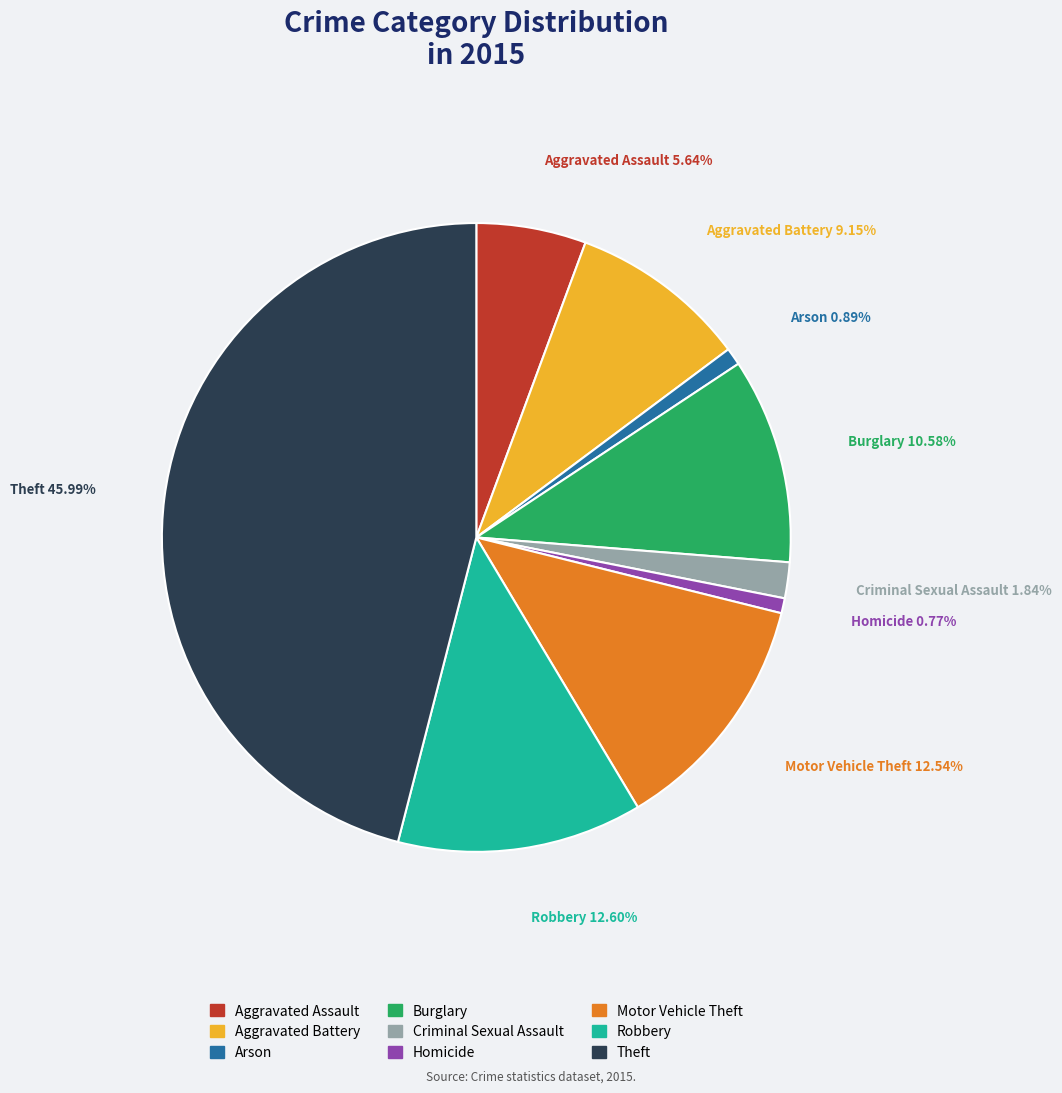

Combined, do Robbery and Arson account for over 50%?

No